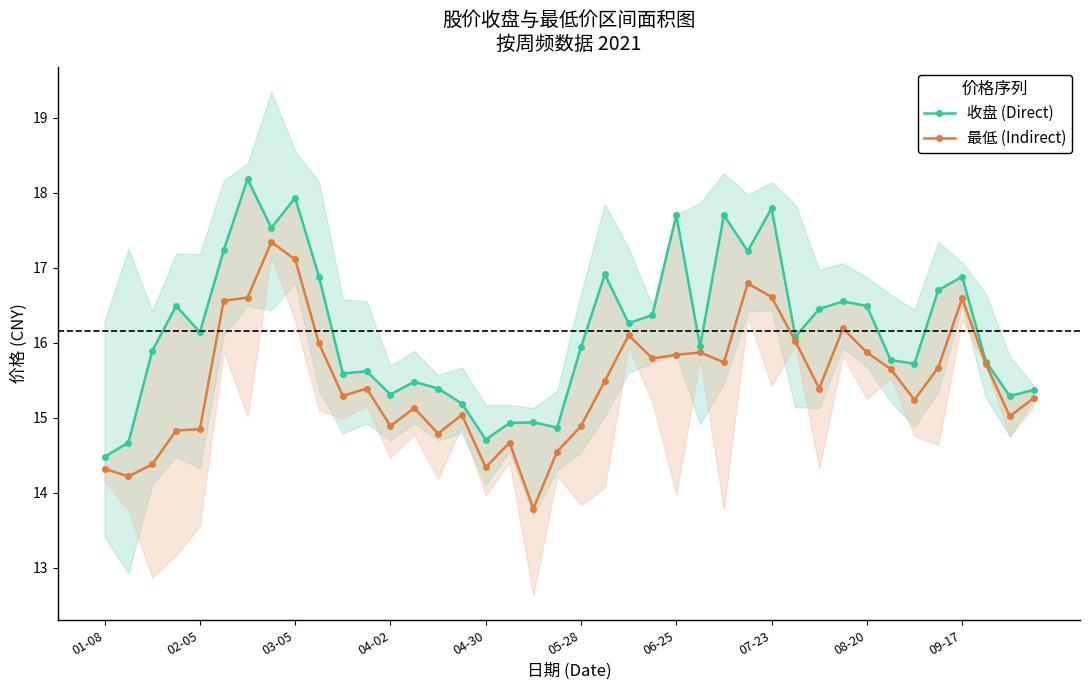

What is the lowest value of the 最低 (Indirect) series?

13.8